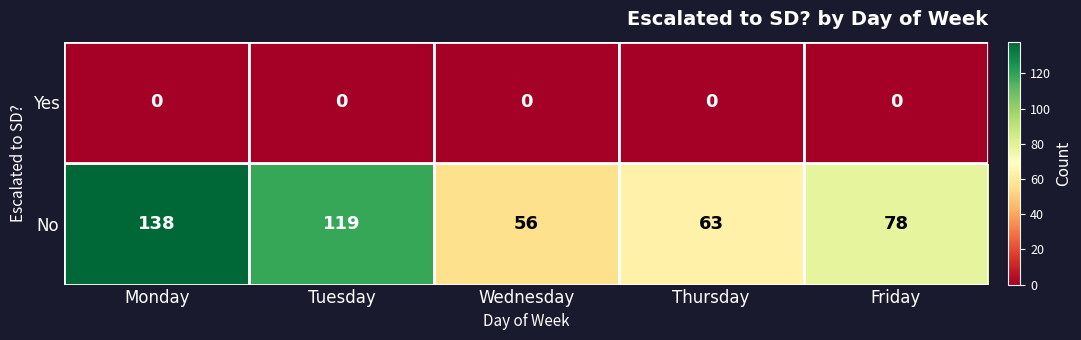

Is it true that Yes equals 0 at Friday?

True